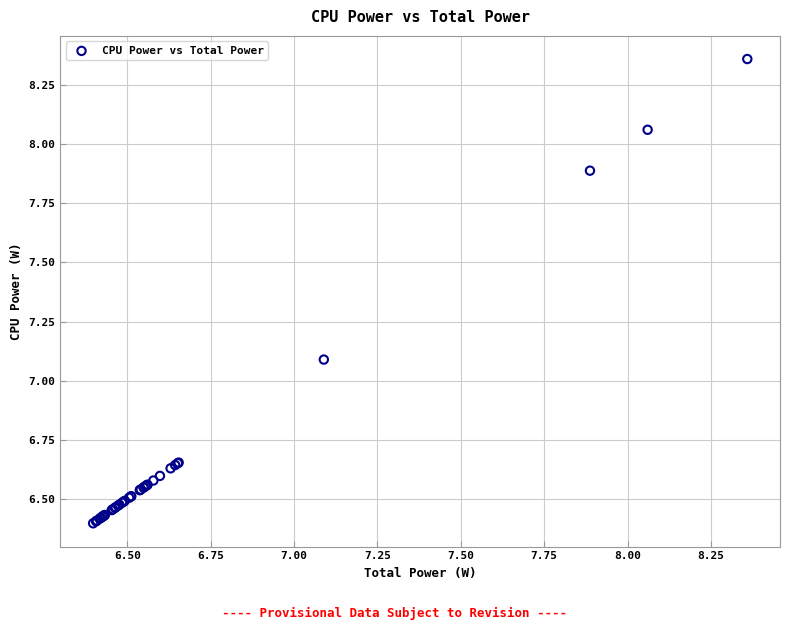

What Y value in the scatter plot is closest to 7?

7.1